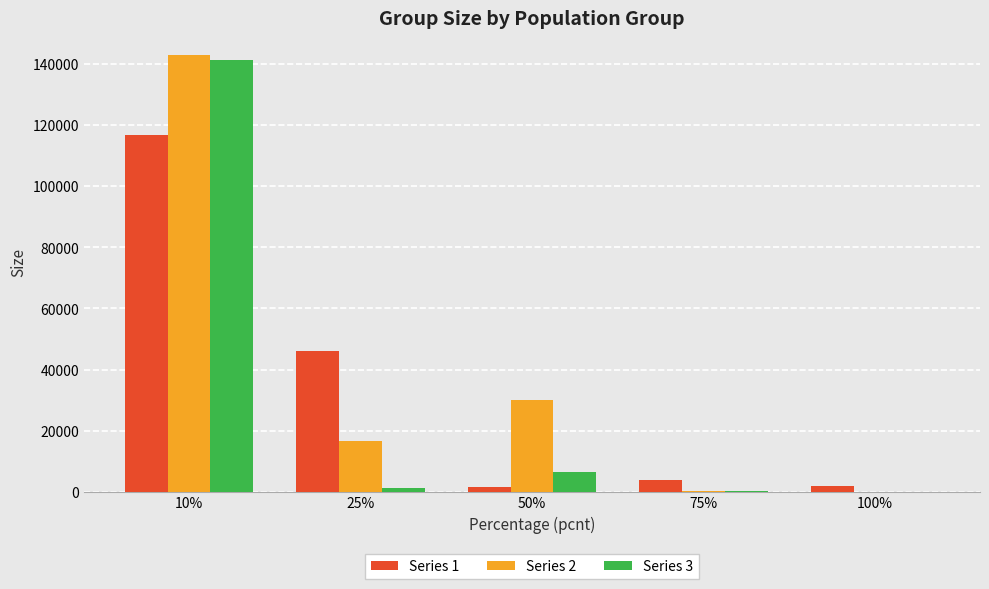

What are all the series names shown in the legend?

Series 1, Series 2, Series 3